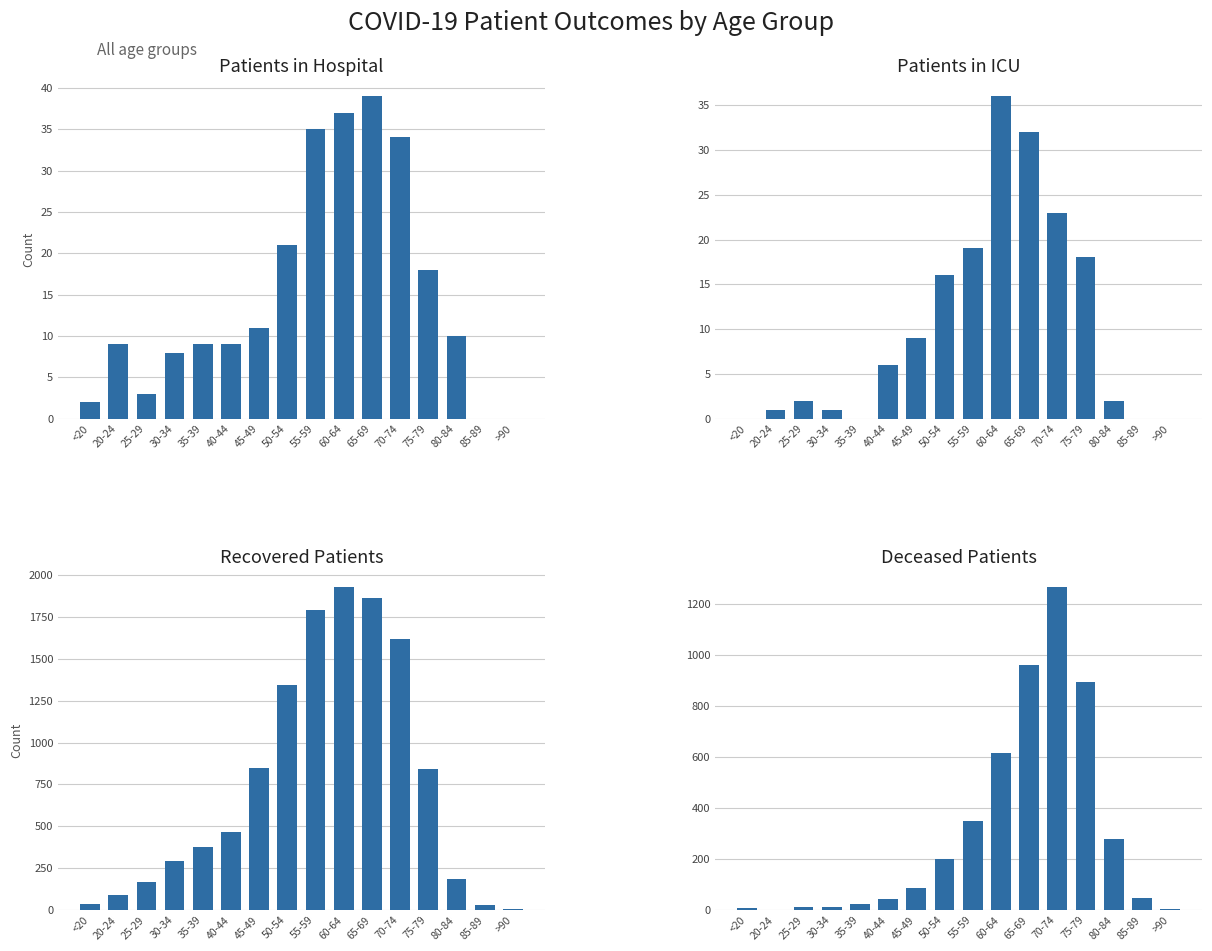

Reading right to left, list all the values displayed in this chart.

patients_in_hospital: 0	0	10	18	34	39	37	35	21	11	9	9	8	3	9	2
patients_in_icu: 0	0	2	18	23	32	36	19	16	9	6	0	1	2	1	0
recovered_patients: 4	31	183	842	1619	1866	1927	1789	1343	847	468	378	293	168	87	38
deceased_patients: 3	48	280	892	1265	960	617	350	199	88	42	24	11	11	0	6